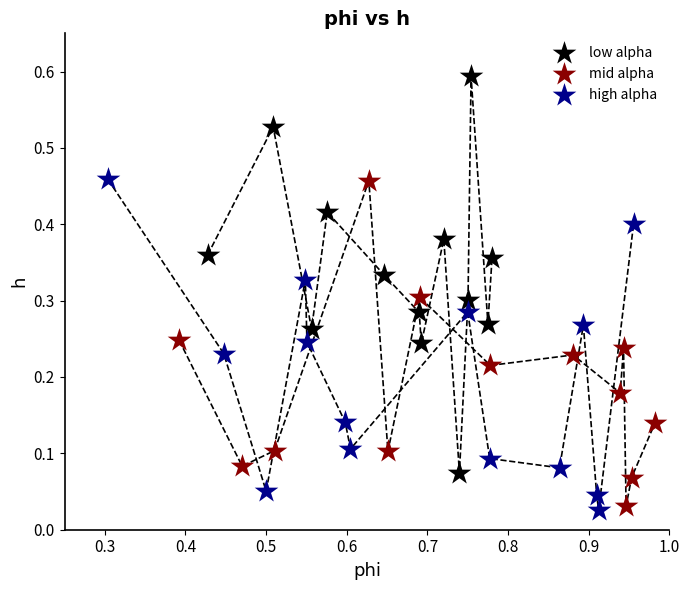

Which series has the widest spread of Y values?

low alpha